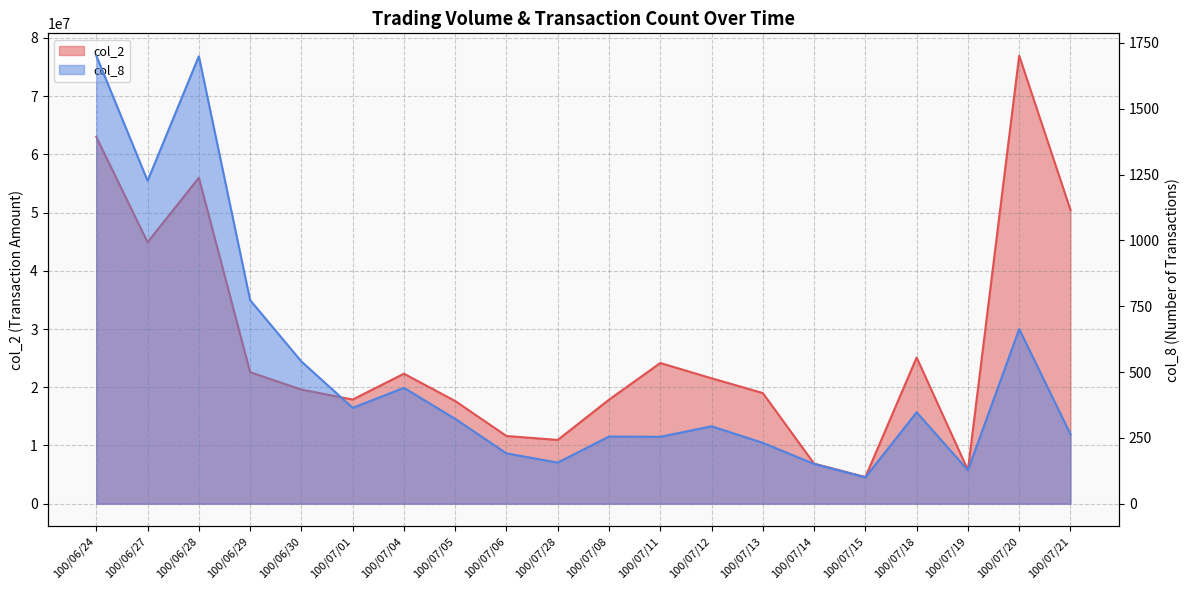

Count the number of categories in the chart.

20